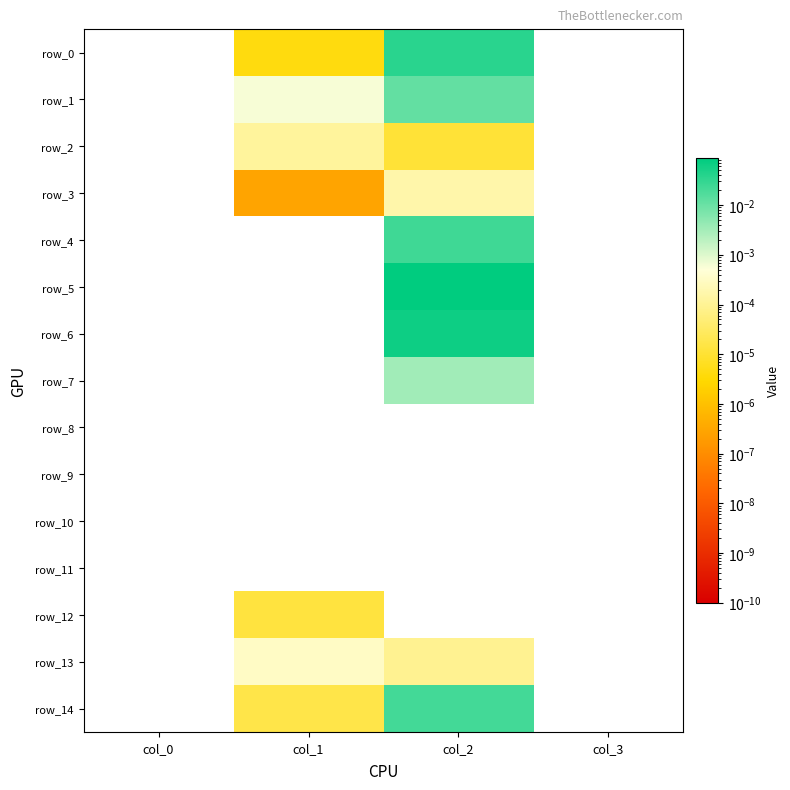

At which category is the sum across all series the highest?

col_2